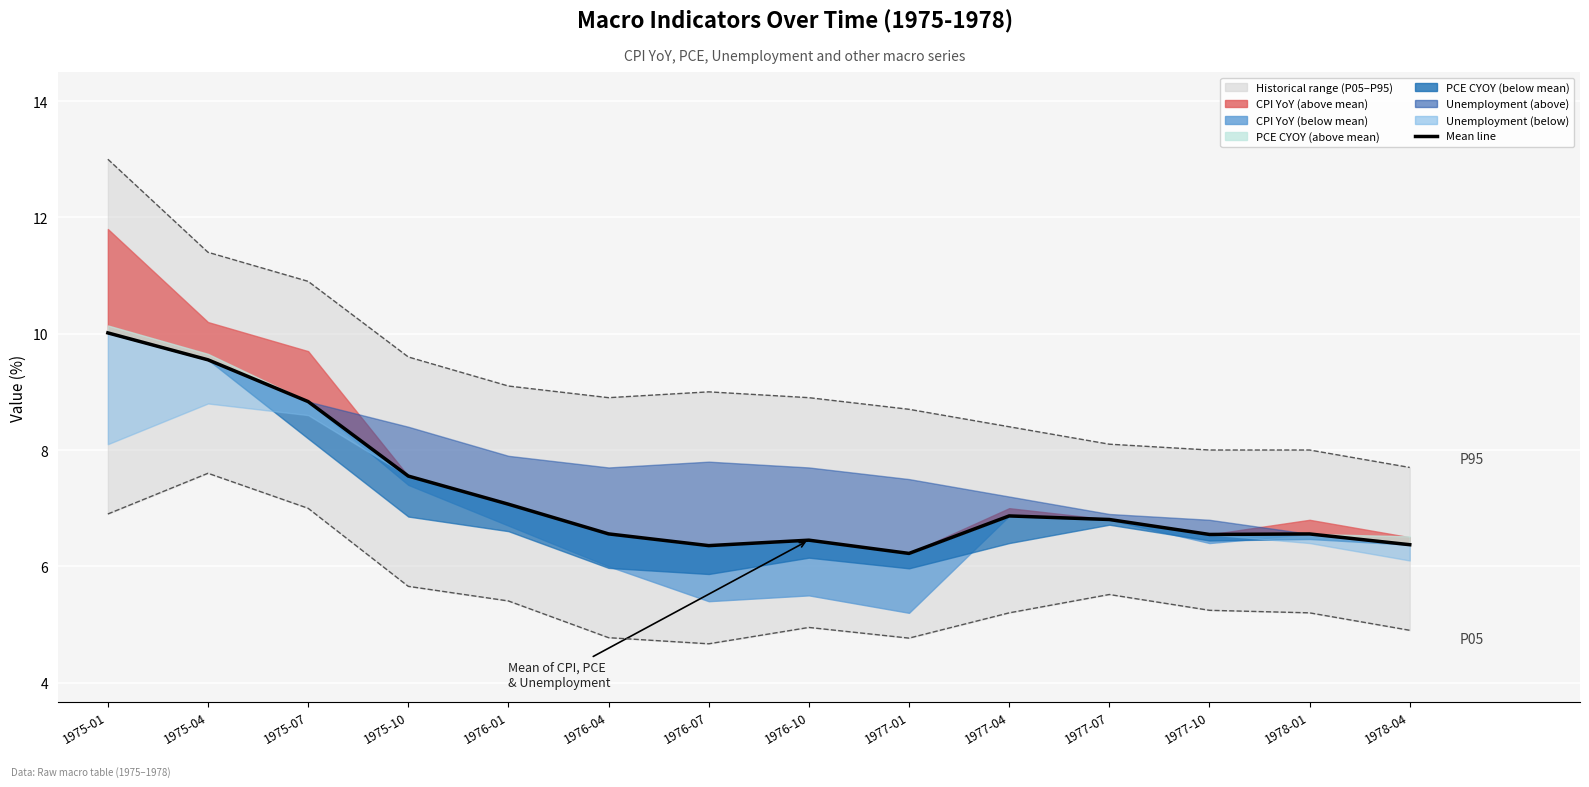

What is the difference between the Lower band (P05) values at 1976-10 and 1977-07?

0.6